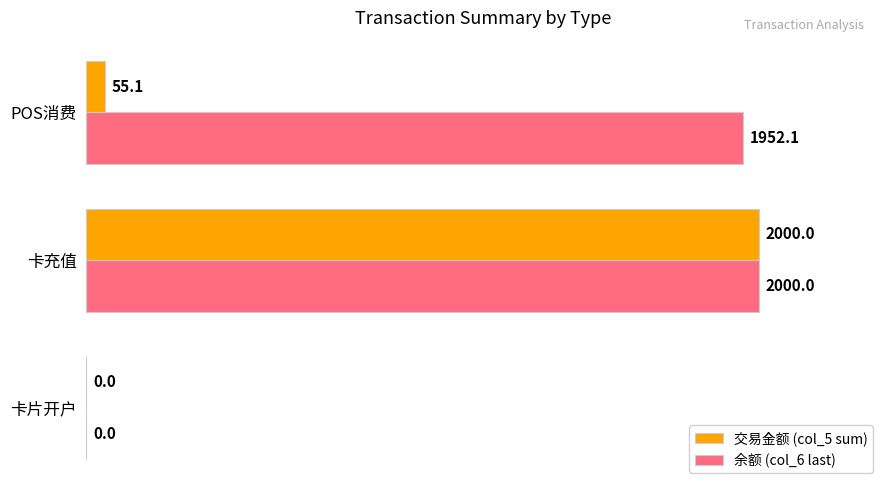

True or false: 余额 (col_6 last) has a value of -758.3 at 卡片开户.

False